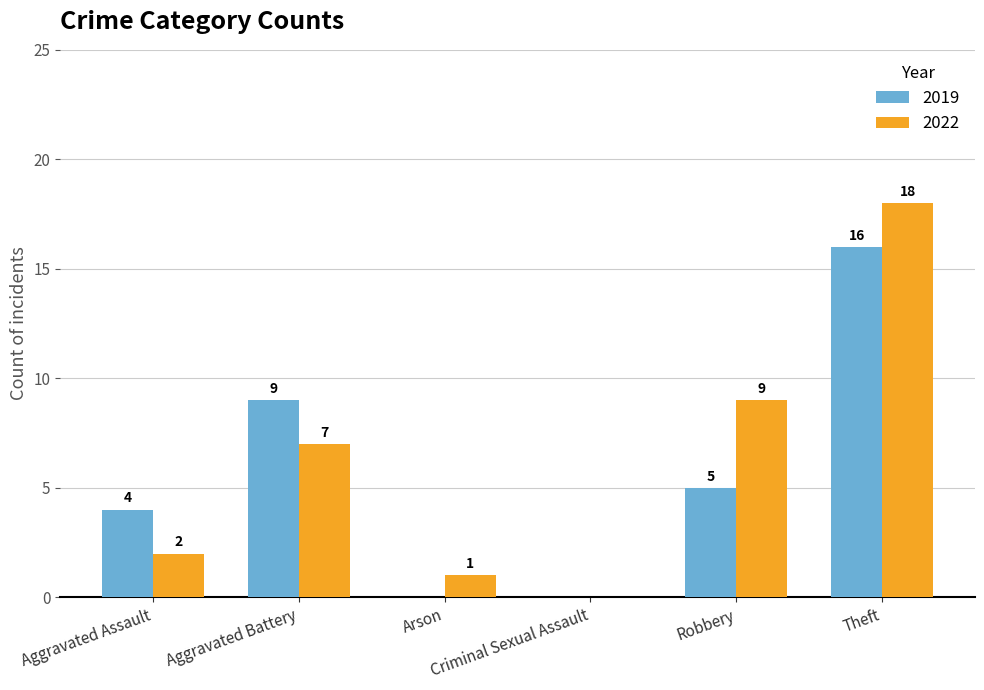

What is the maximum value shown in the chart?

18